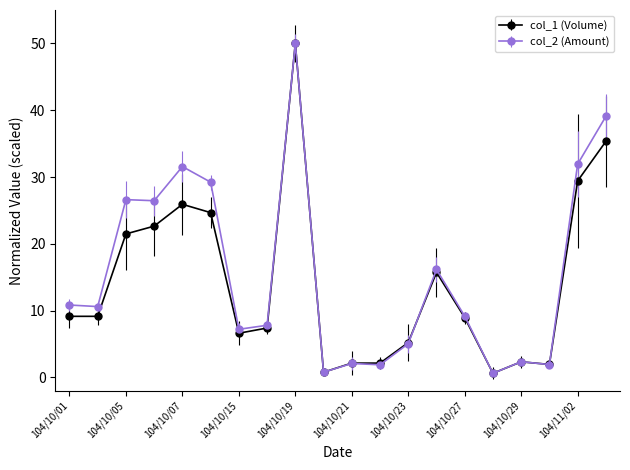

How many lines are shown in the chart?

2